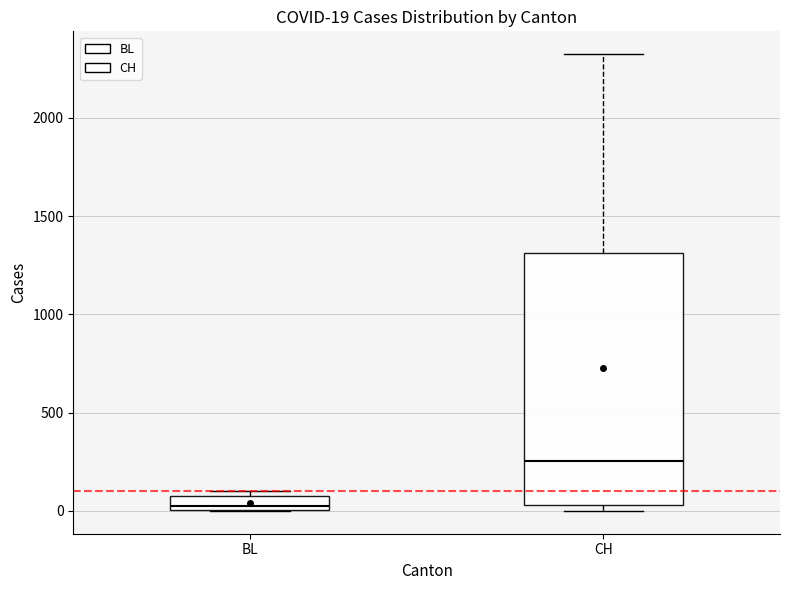

Which box has the lowest median line?

BL